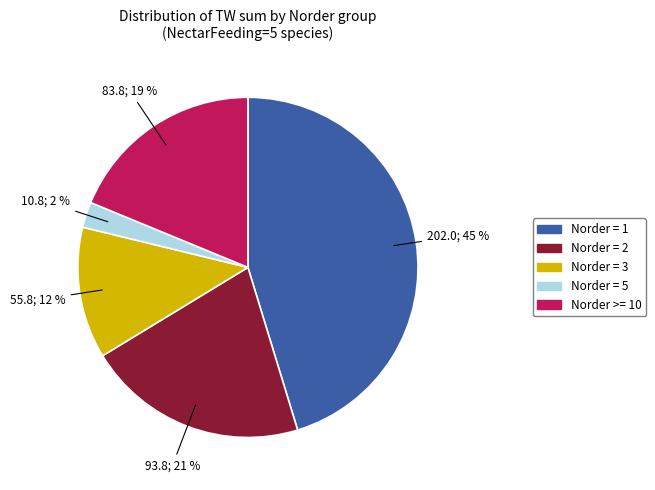

Which has a higher value, Norder = 5 or Norder = 1?

Norder = 1